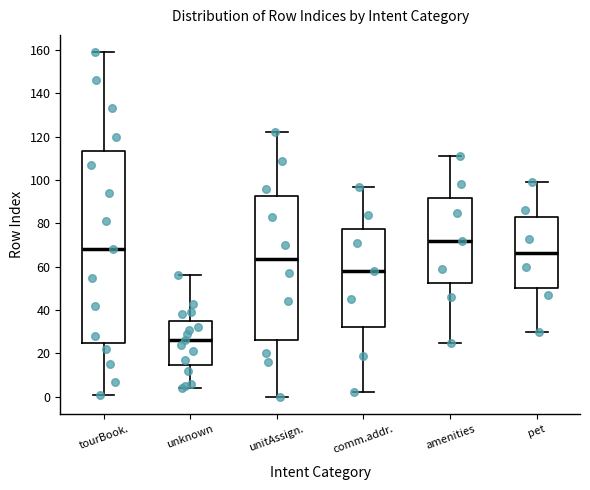

Where is the upper edge of the box for pet on the y-axis? The values are not printed on the chart, so give them approximately, as read against the axis.

82